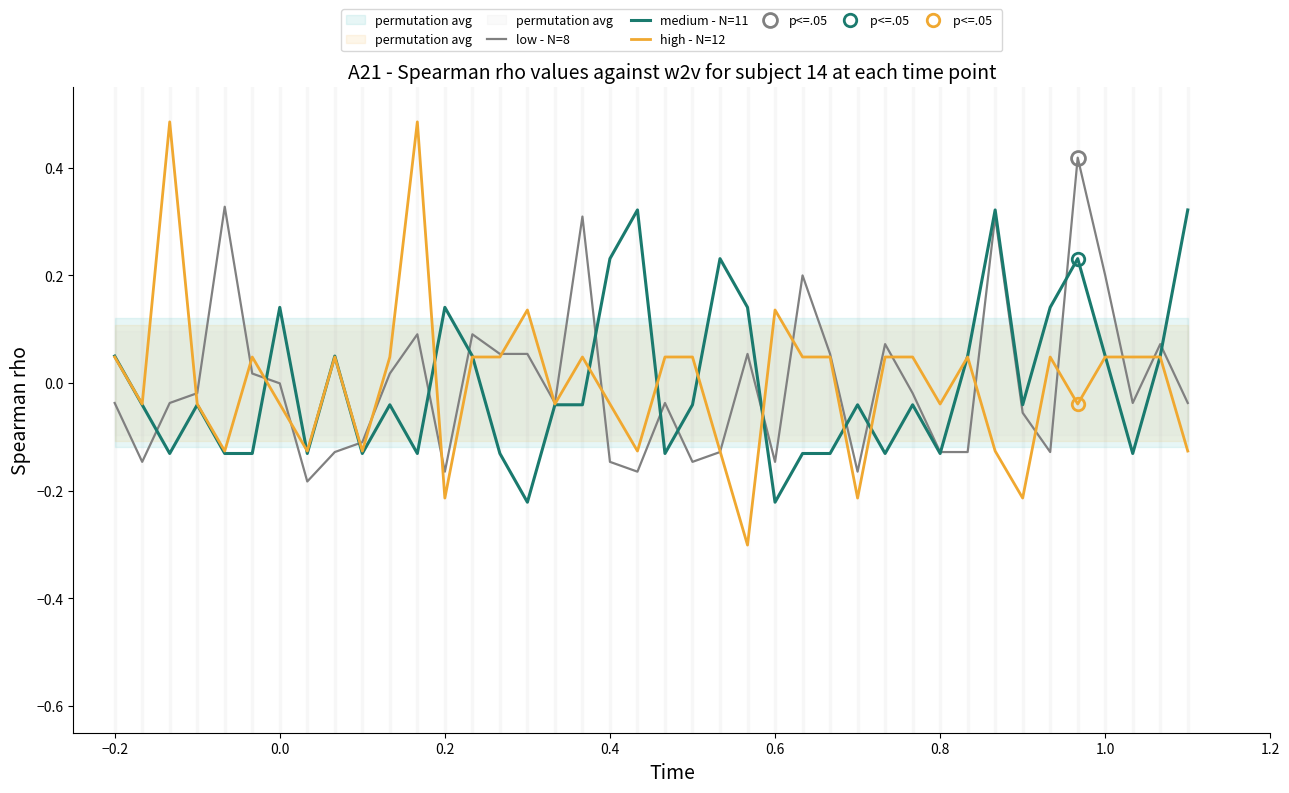

Is it true that low - N=8 equals -0.0 at 0.8?

False